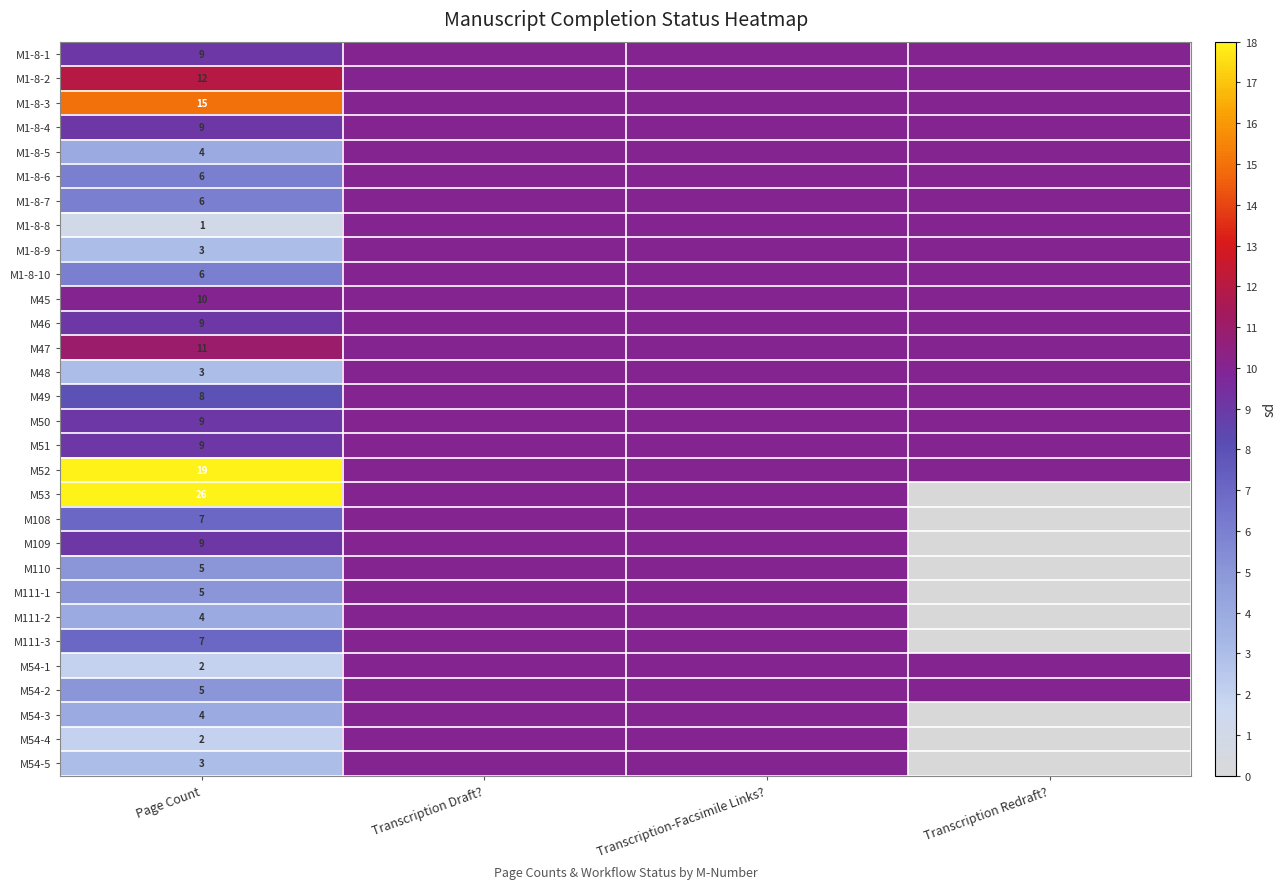

At how many categories does at least one series exceed 14?

1